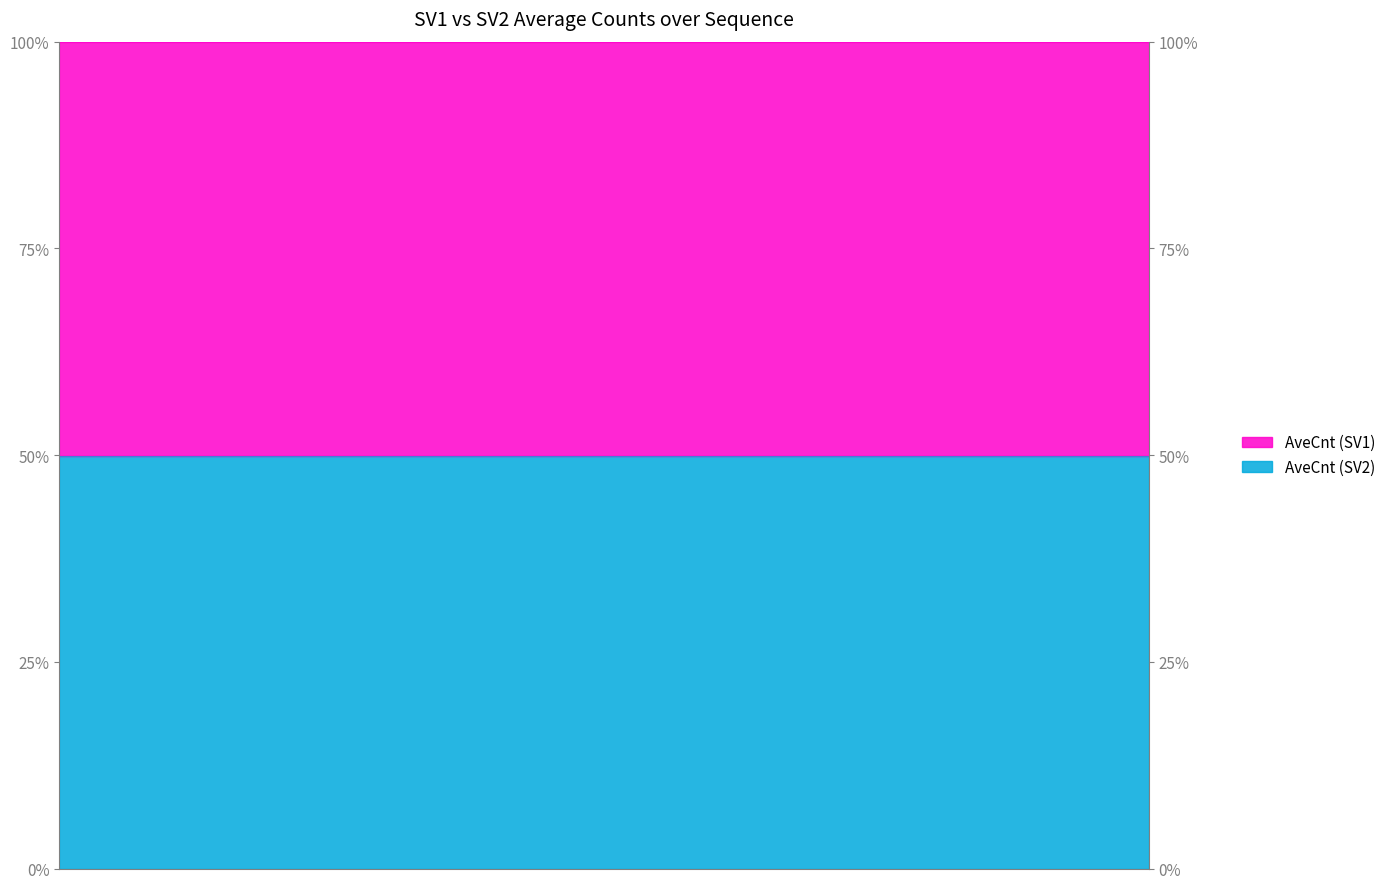

Is it true that the value at 4459 is 22.2?

False